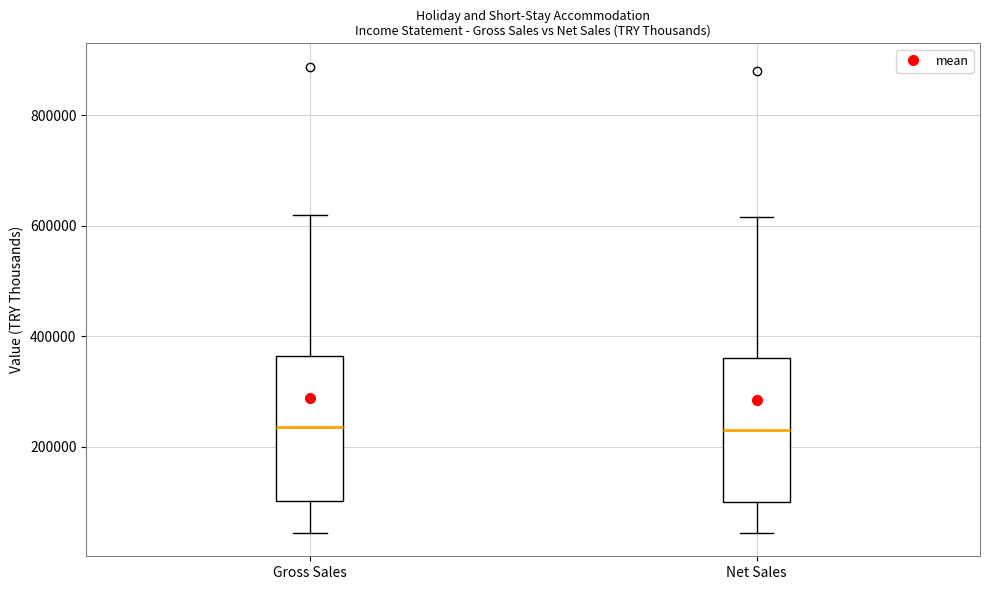

Where does the lower whisker of the box for Gross Sales end on the y-axis? The values are not printed on the chart, so give them approximately, as read against the axis.

40000